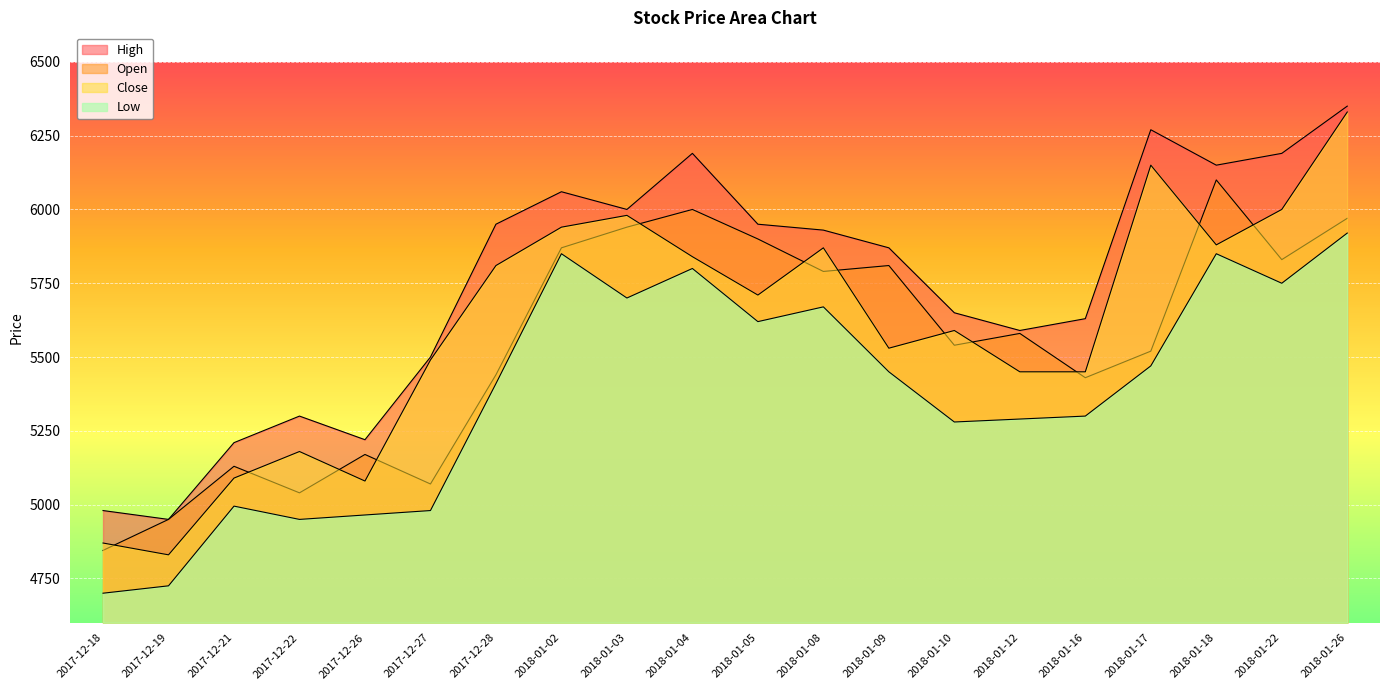

True or false: Close and High cross at least once.

False